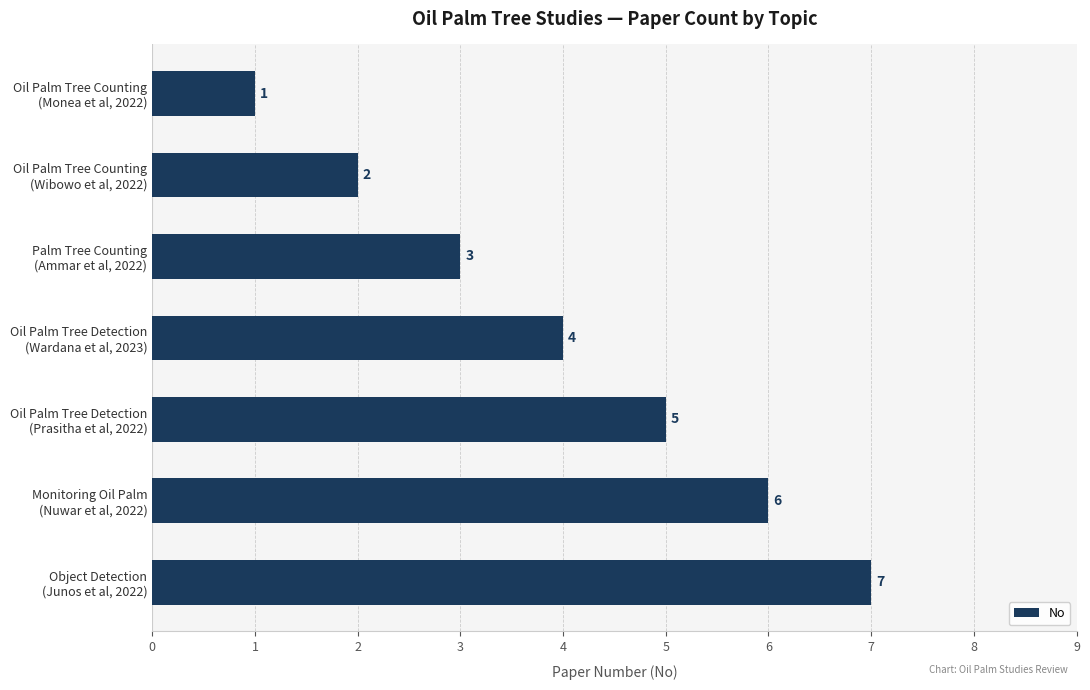

What is the sum of all values?

28